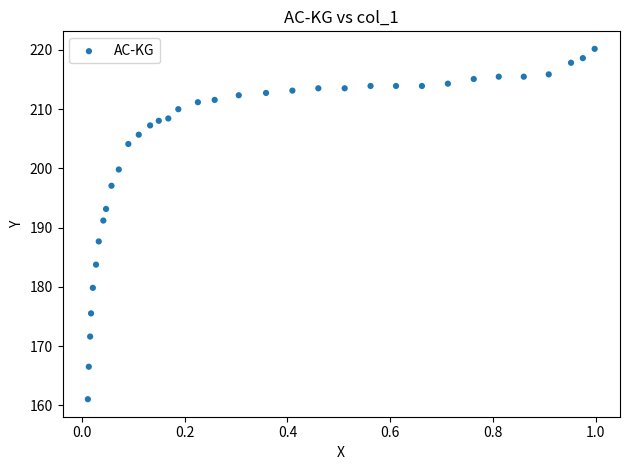

What is the range of X values (max minus min)?

1.0